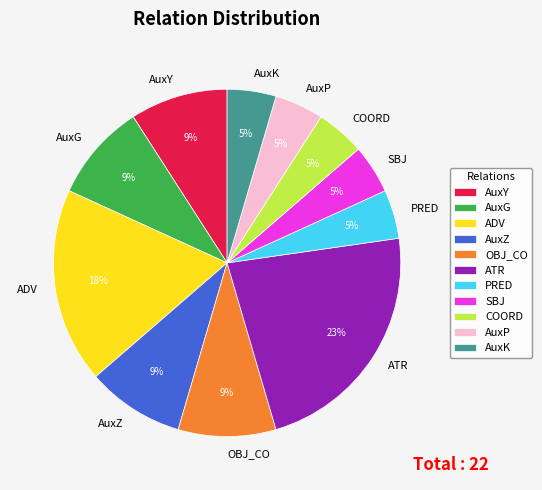

Combined, do AuxZ and ATR account for over 50%?

No